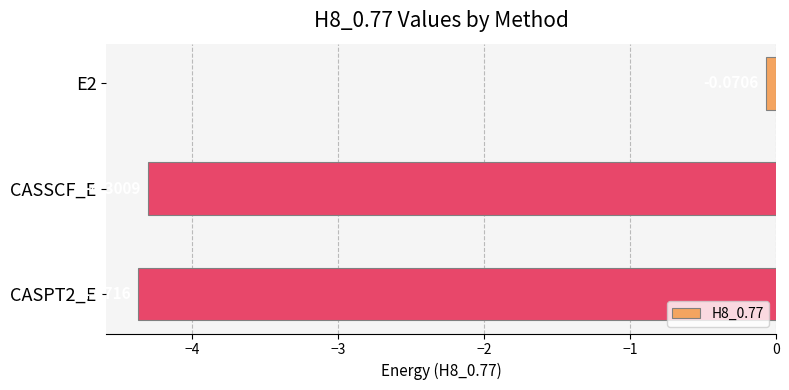

Which category has the lowest value across all series?

CASPT2_E